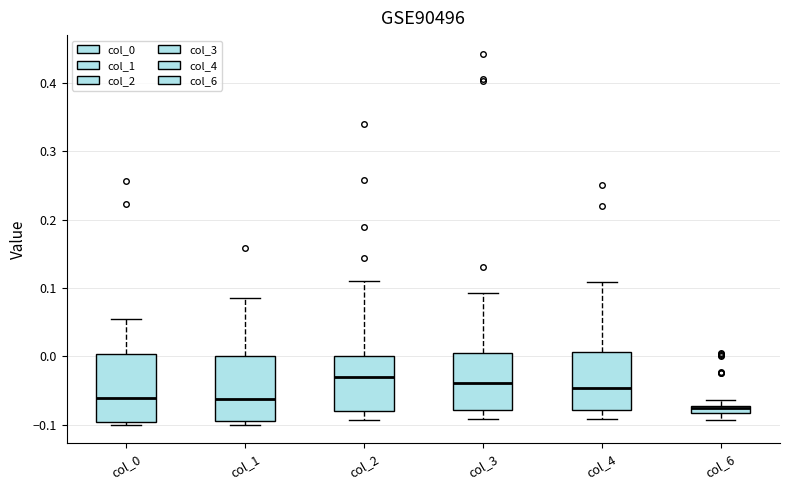

Where does the upper whisker of the box for col_3 end on the y-axis? The values are not printed on the chart, so give them approximately, as read against the axis.

0.09